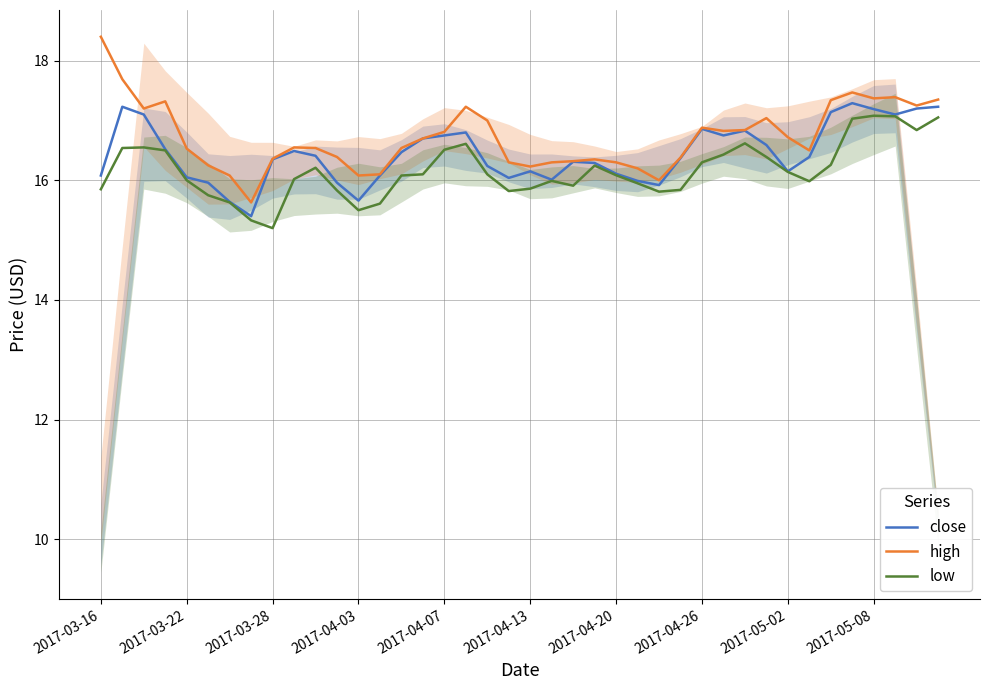

What is the value of the close point at the 24th from the left?

16.3